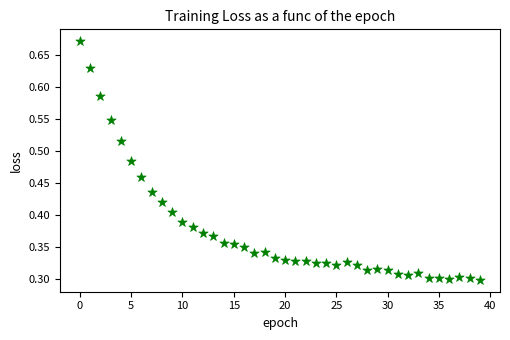

Count the number of points in this scatter plot.

40